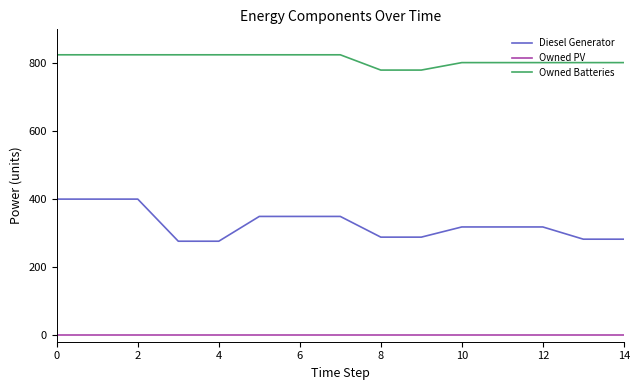

Rank the series by their average value, from lowest to highest.

Owned PV, Diesel Generator, Owned Batteries